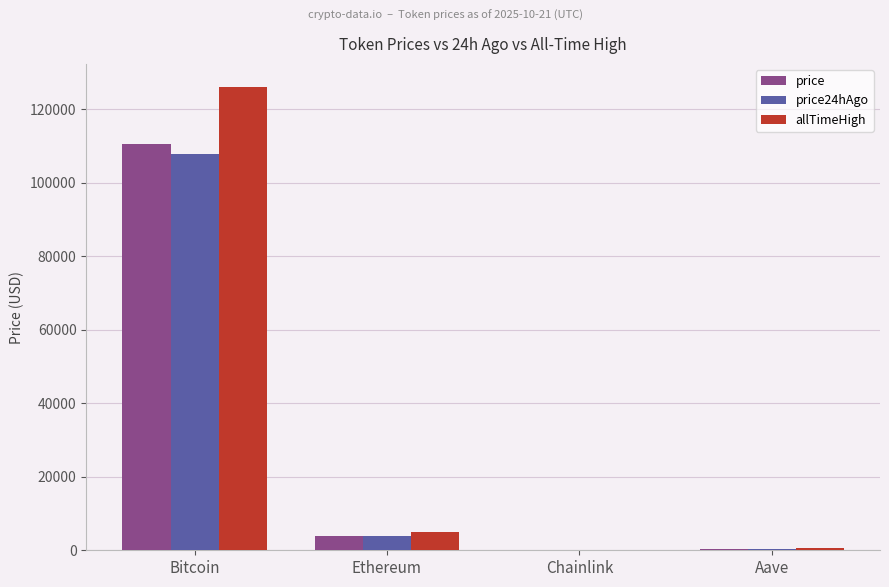

At which category is the sum across all series the highest?

Bitcoin